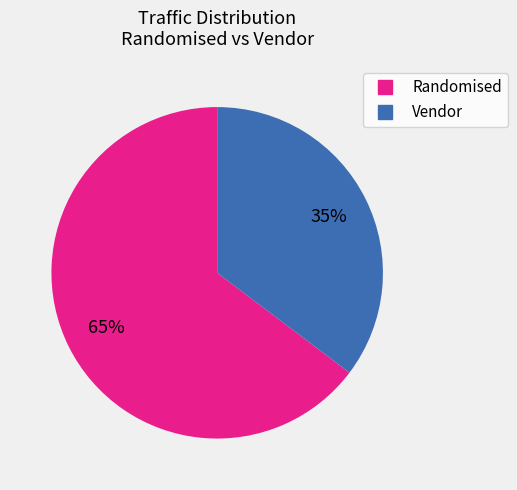

Count the number of slices in the pie.

2